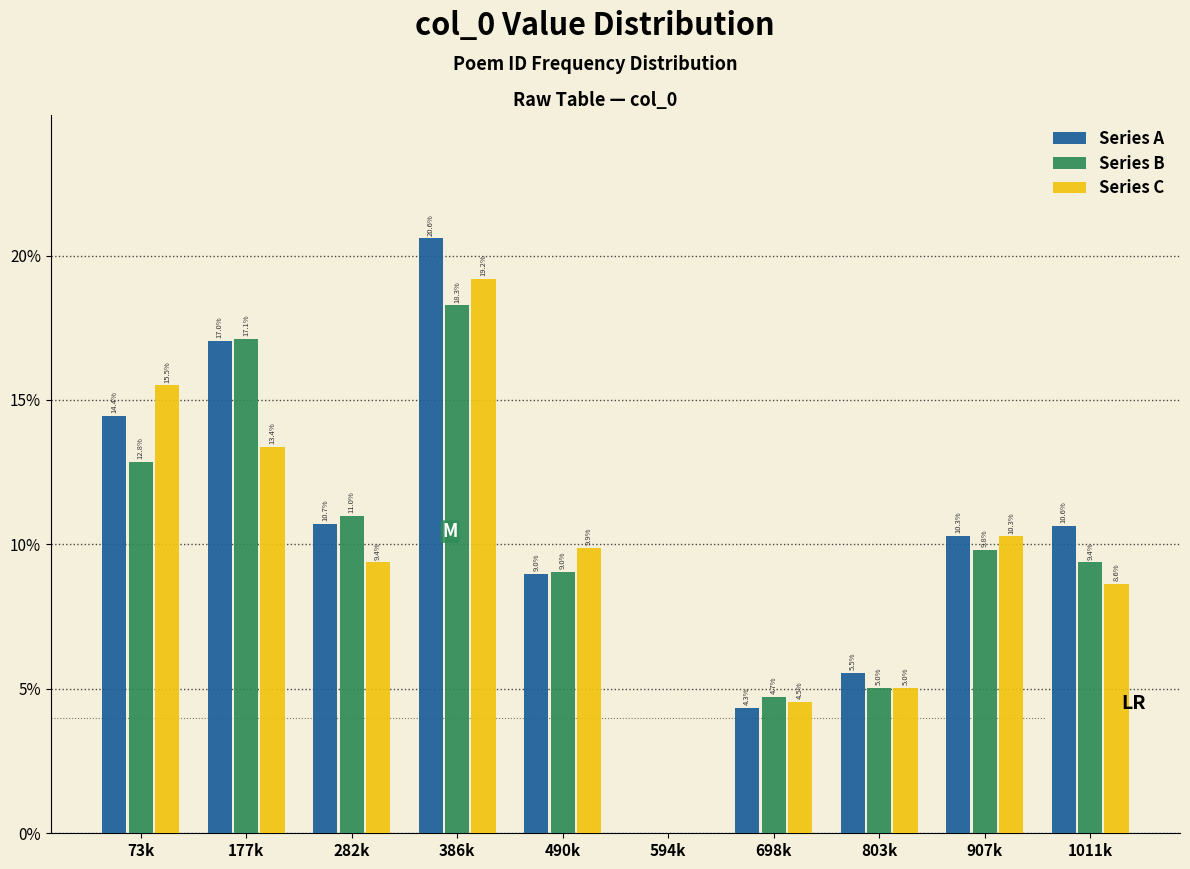

What are all the series names shown in the legend?

Series A, Series B, Series C